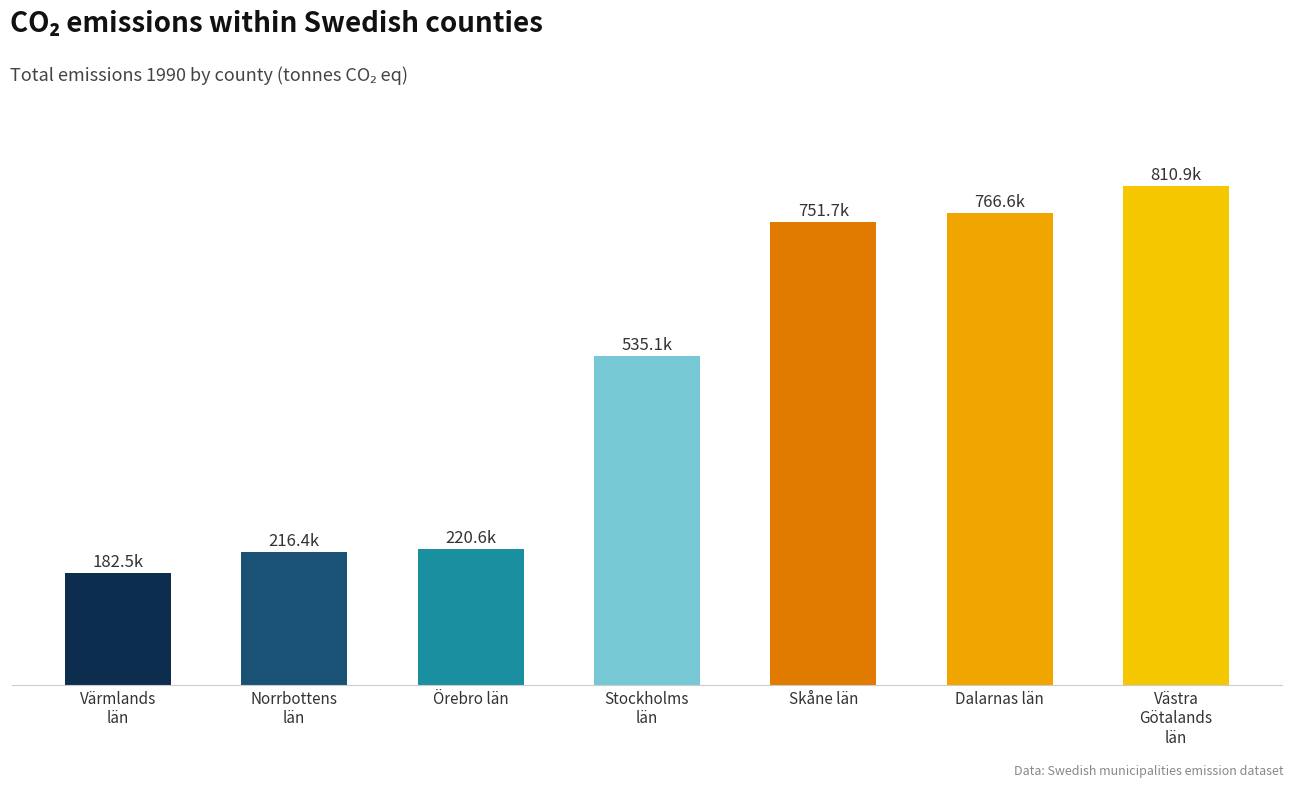

Are the bars horizontal?

No